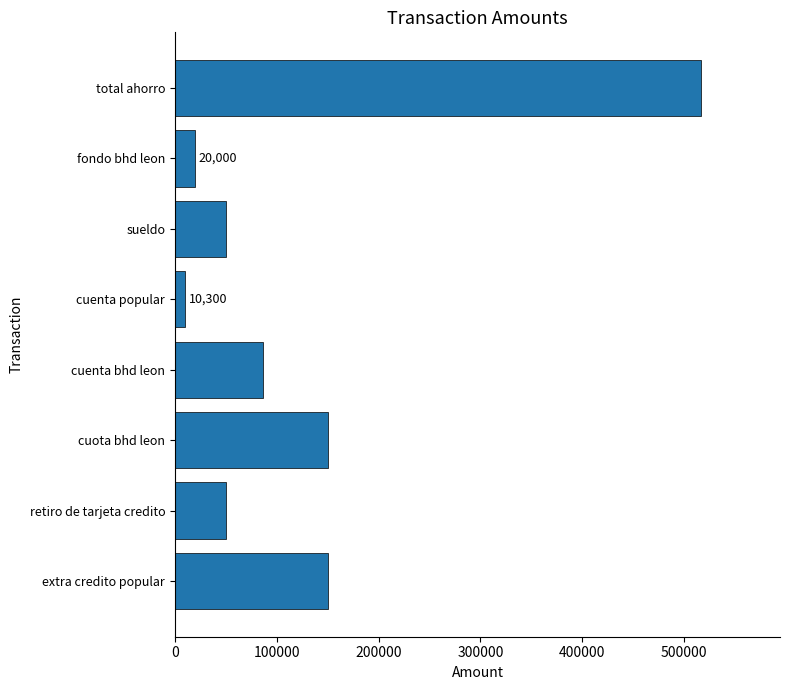

Which has a higher value, retiro de tarjeta credito or cuenta bhd leon?

cuenta bhd leon